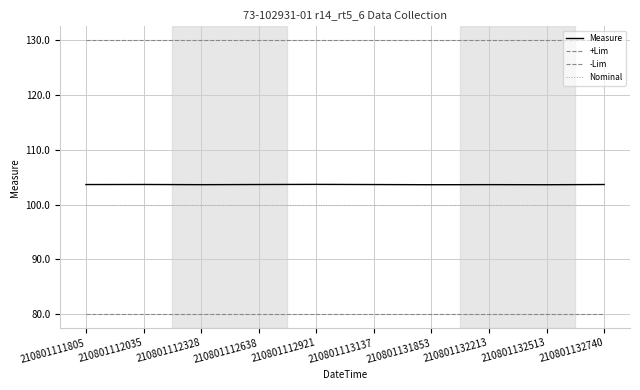

What is the value of the Measure point at the 6th from the left?

103.7